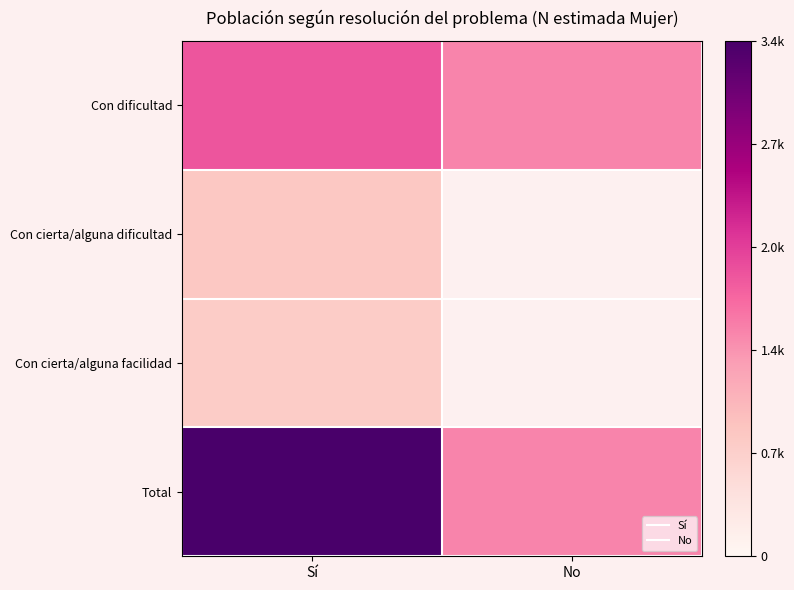

At which category is the sum across all series the highest?

Sí